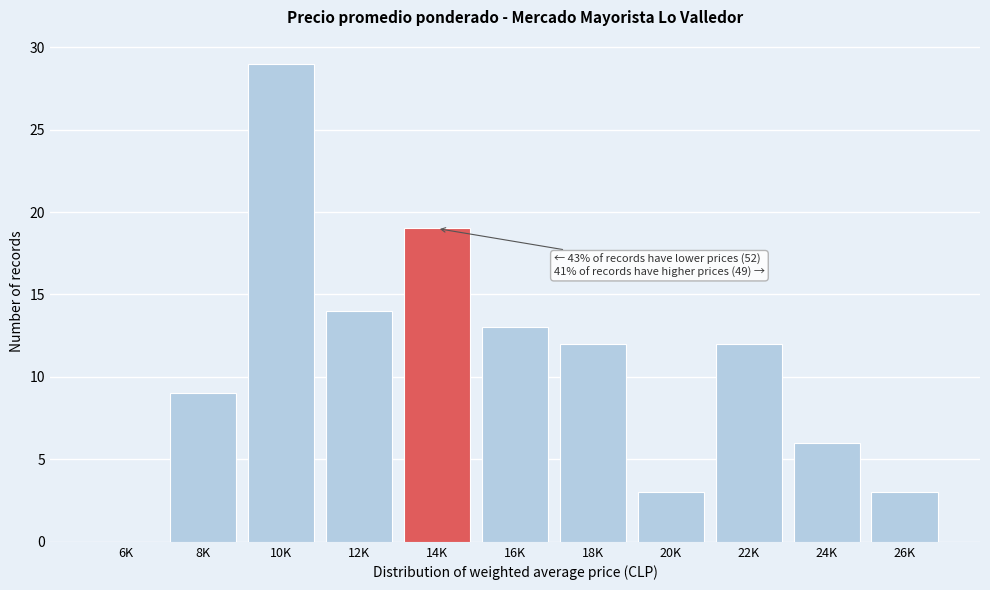

Reading left to right, list all the values displayed in this chart.

6K=0	8K=9	10K=29	12K=14	14K=19	16K=13	18K=12	20K=3	22K=12	24K=6	26K=3